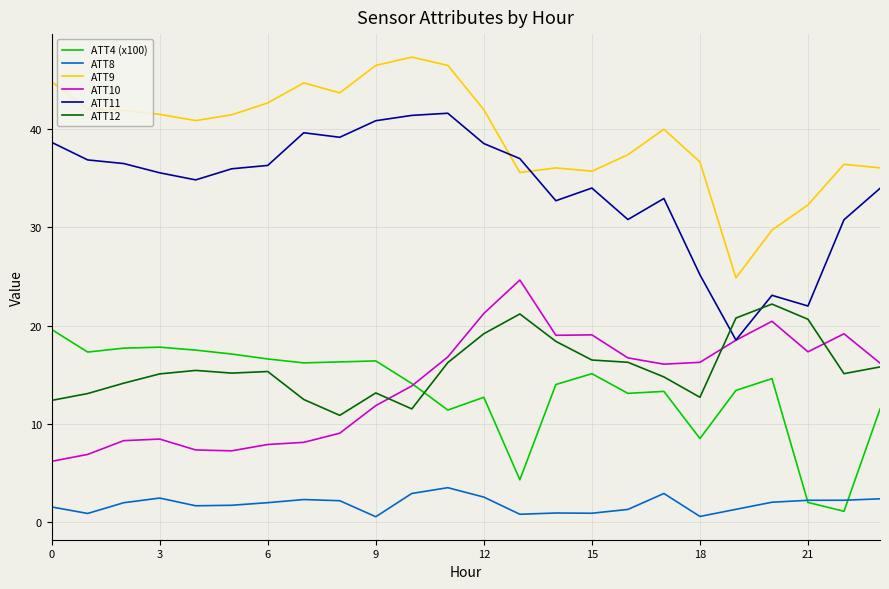

What is the smallest value displayed?

0.5